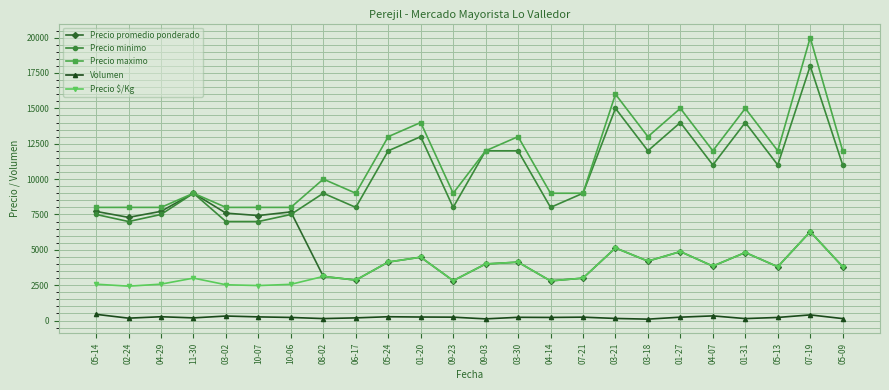

What is the spread (max minus min) of values at 09-03?

11880